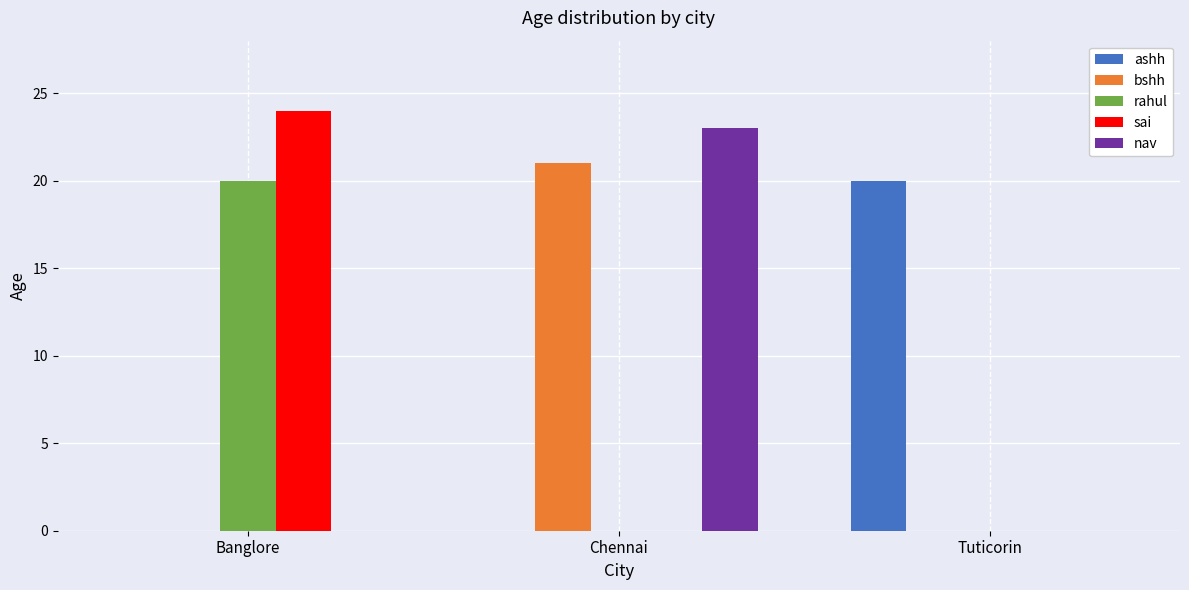

The rahul series shows 0 at Tuticorin. True or false?

True